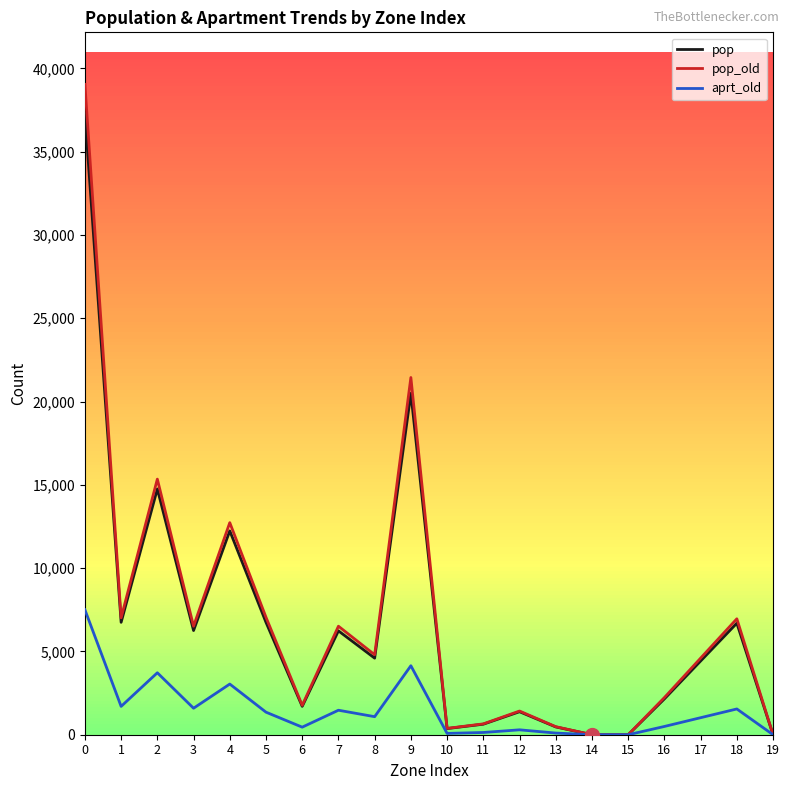

The pop series shows 3571.5 at 16. True or false?

False